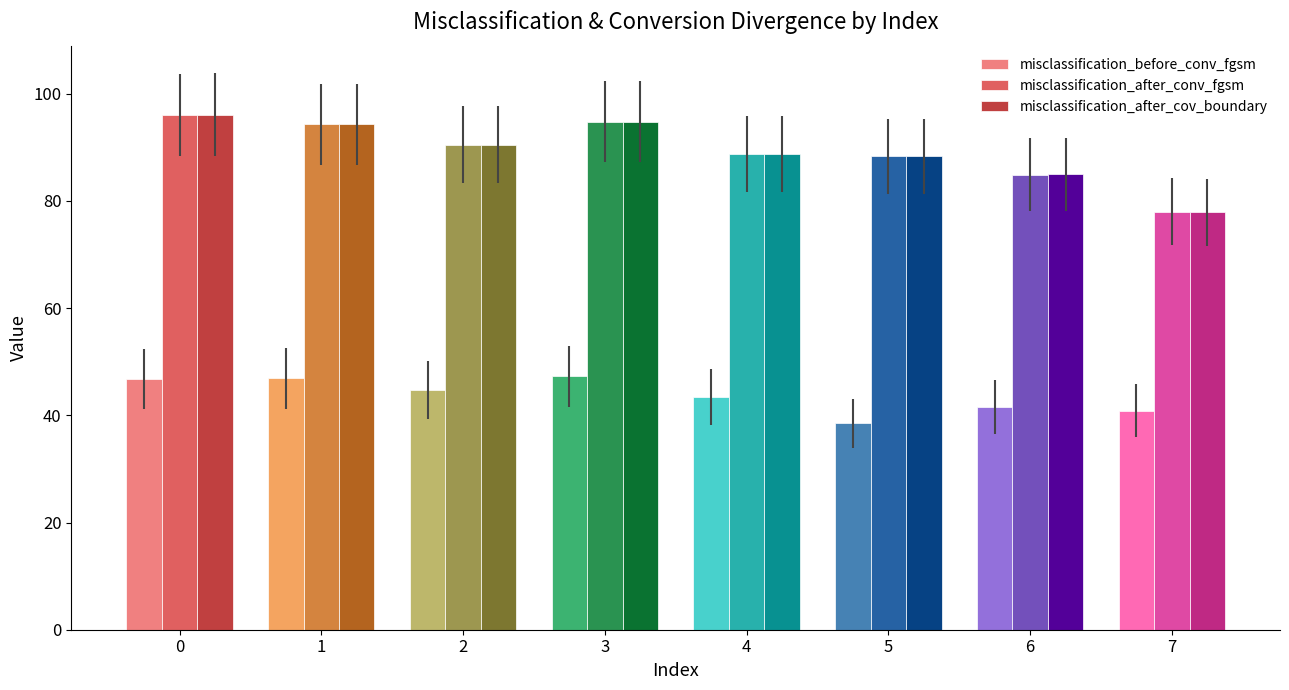

What is the total value across all series at 4?

220.9